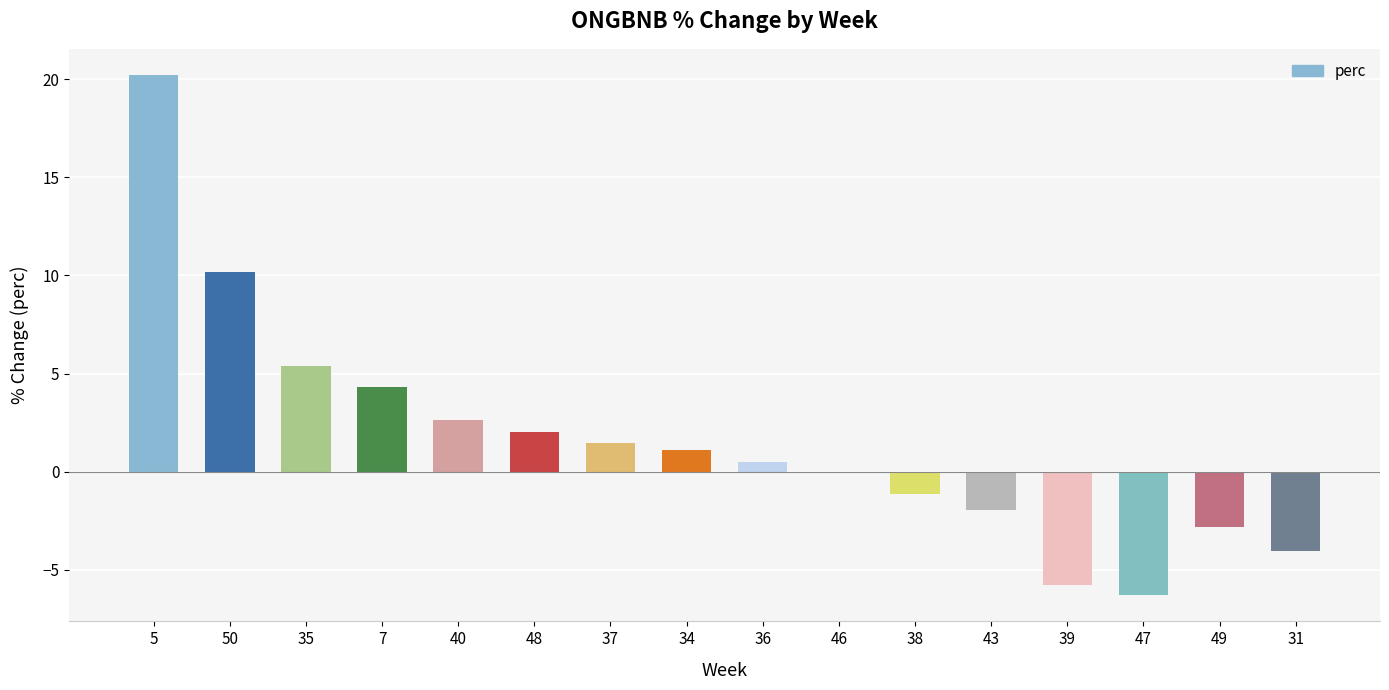

What is the change in value from 50 to 35?

-4.8